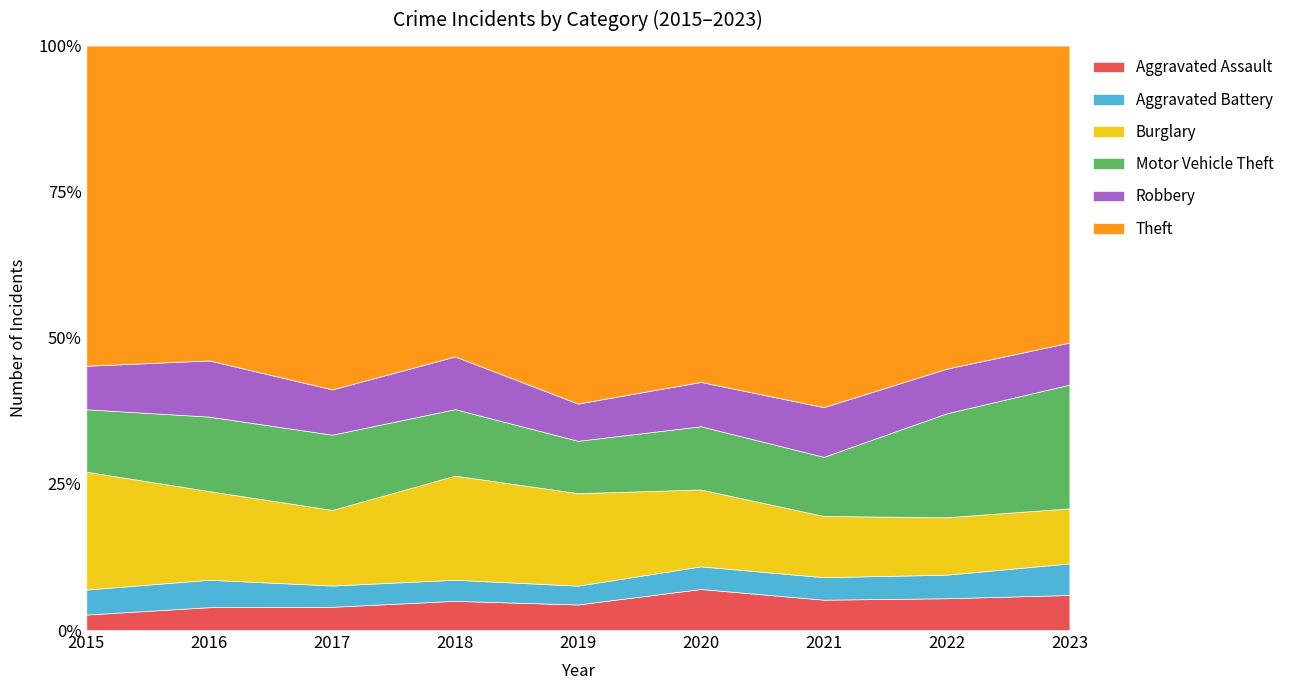

Which series has the largest range (max minus min)?

Theft